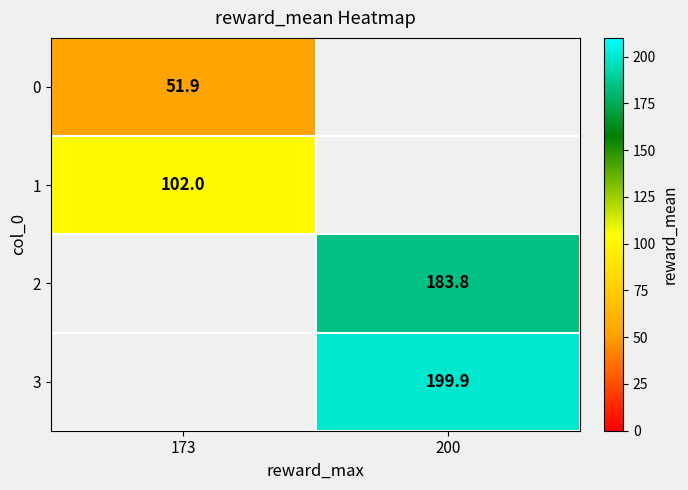

Is it true that 3 equals 199.9 at 200?

True